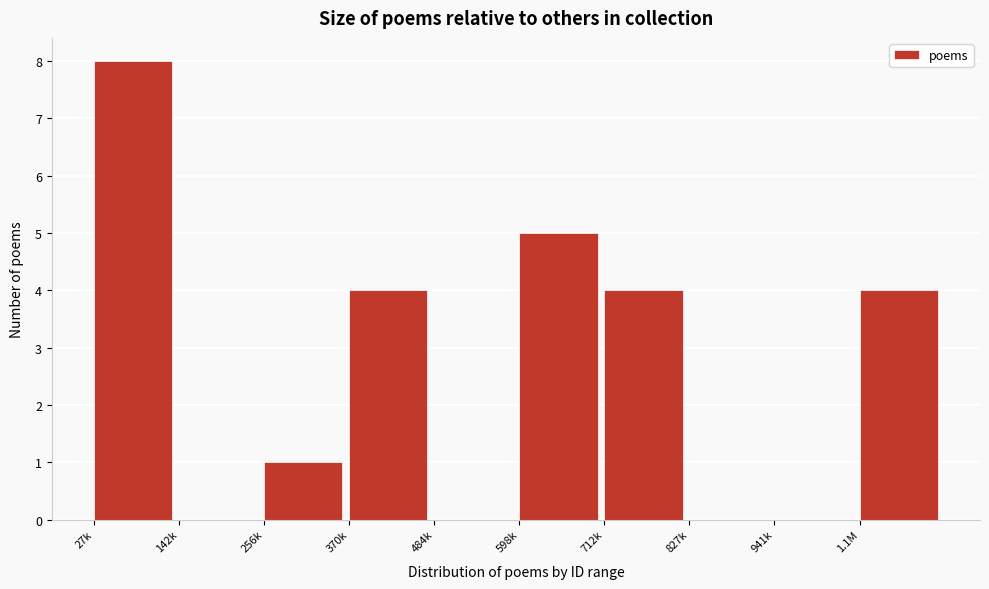

Reading right to left, extract all data points from this chart.

1.1M=4	941k=0	827k=0	712k=4	598k=5	484k=0	370k=4	256k=1	142k=0	27k=8